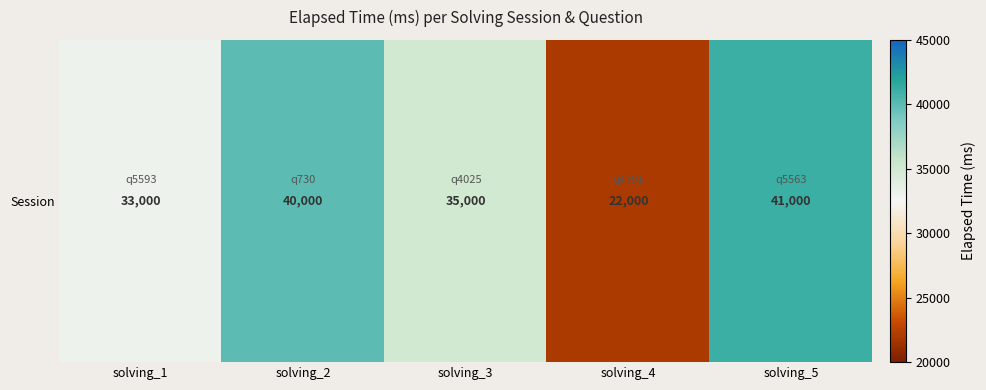

The value at solving_2 is 40000. True or false?

True